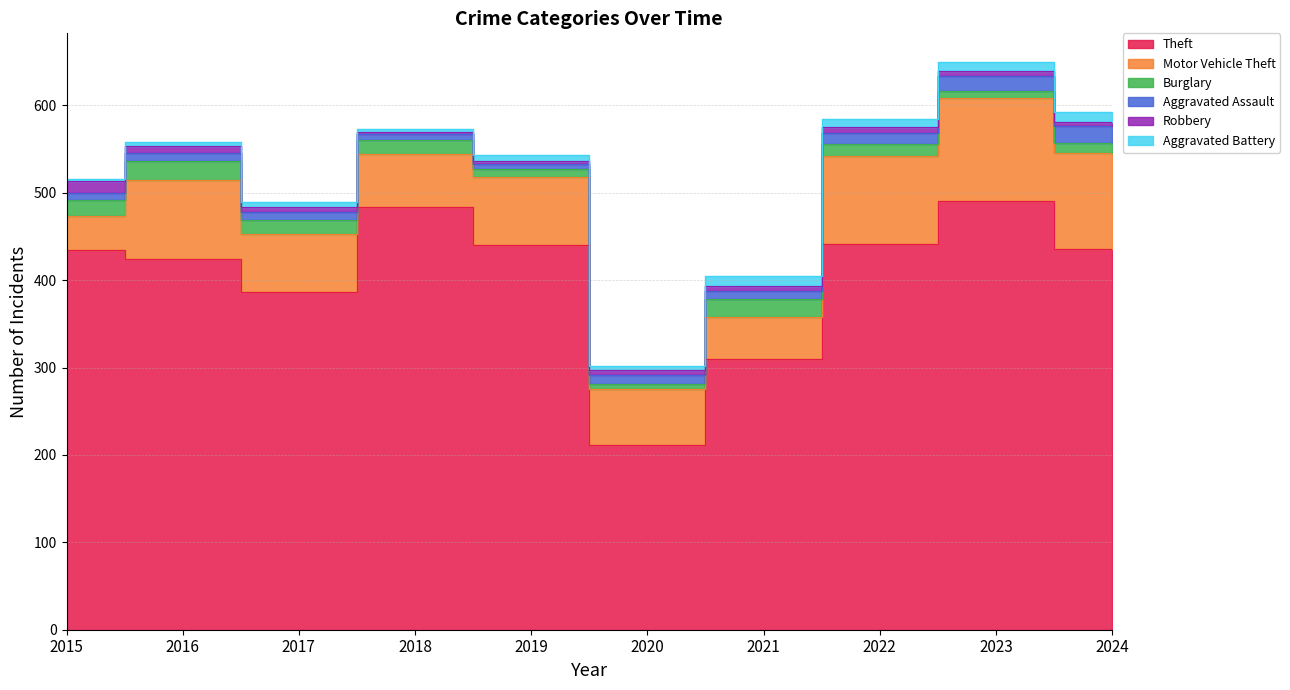

Reading left to right, list all the values displayed in this chart.

Theft: 435	424	387	484	440	211	310	441	491	436
Motor Vehicle Theft: 39	91	66	60	78	65	48	101	118	110
Burglary: 18	21	16	16	9	5	20	14	8	11
Aggravated Assault: 8	10	9	7	6	10	10	12	17	19
Robbery: 13	7	6	3	3	6	5	7	5	5
Aggravated Battery: 3	5	5	3	7	5	12	10	11	12